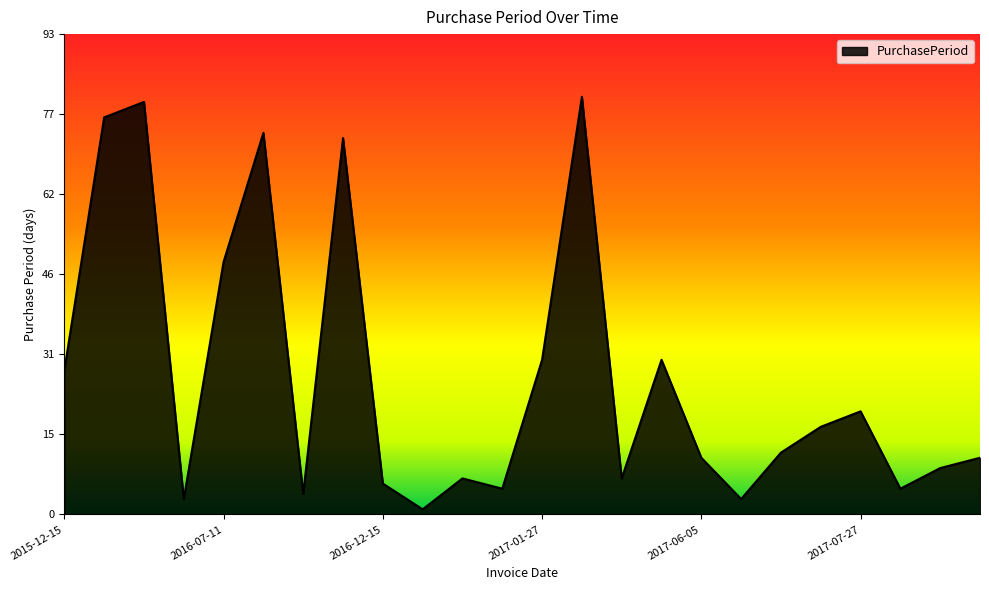

How many interior local peaks (higher than both neighbors) does the data have?

7